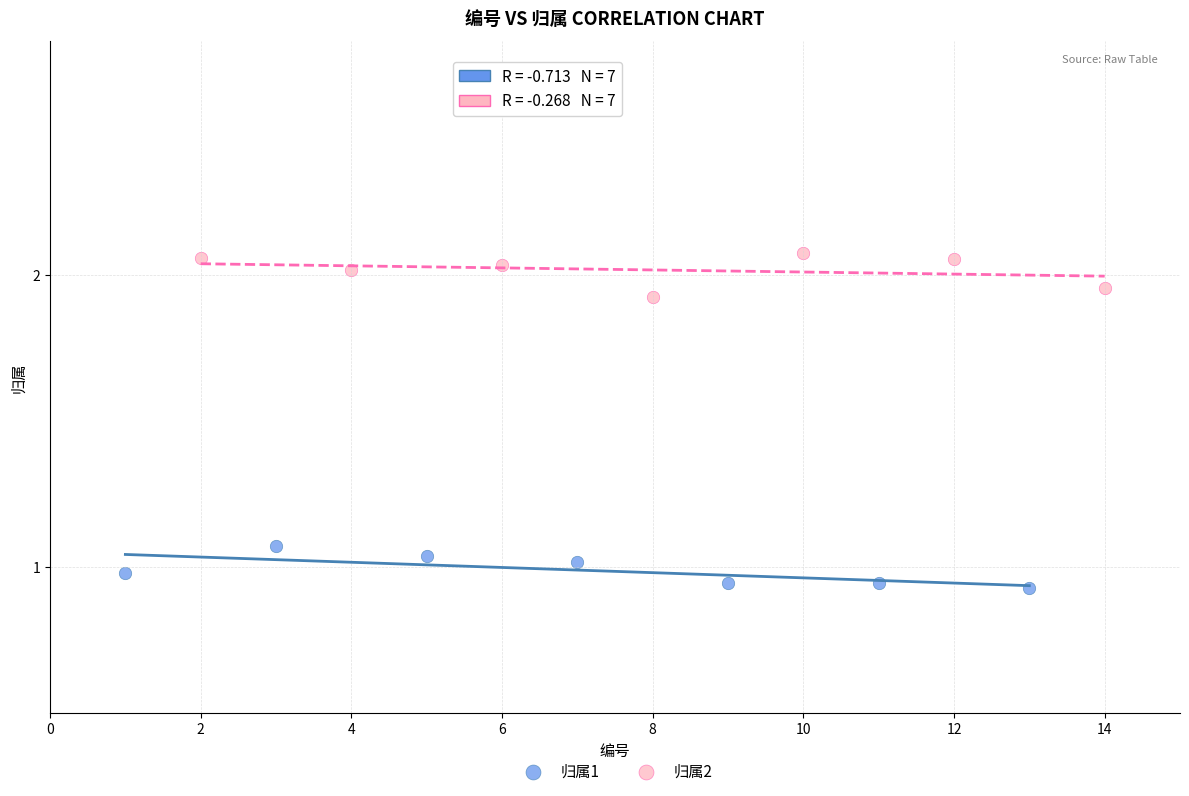

Which series contains the highest Y value?

归属2